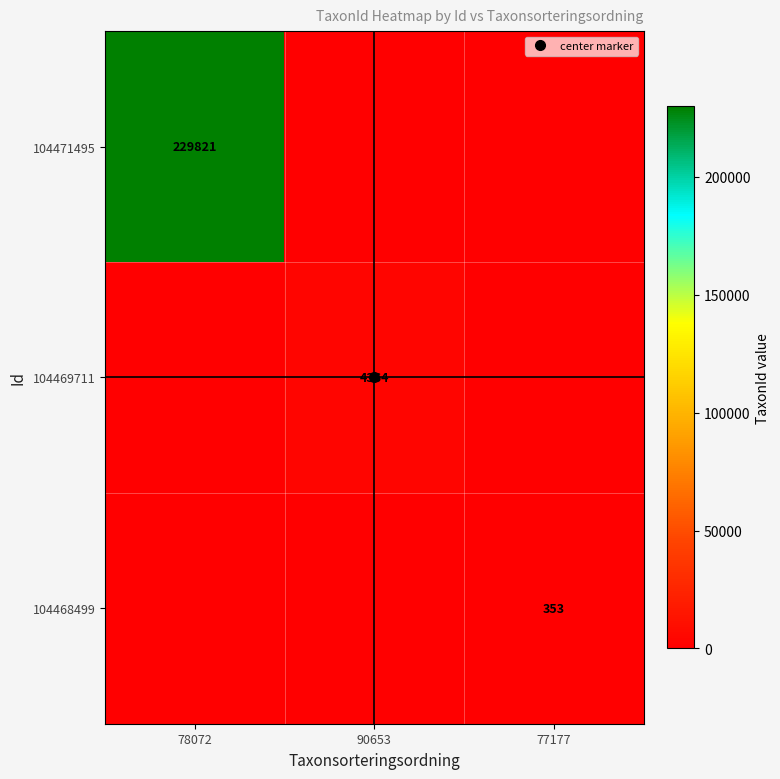

What is the sum of the 104471495 values at 78072 and 77177?

229821